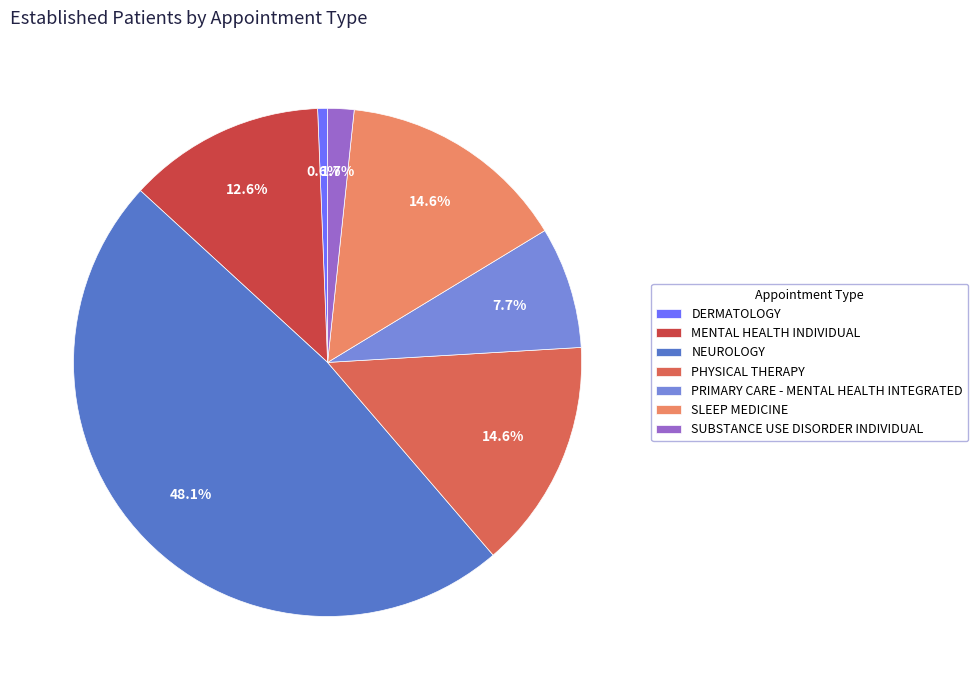

The SLEEP MEDICINE slice represents 15% of the pie. True or false?

True